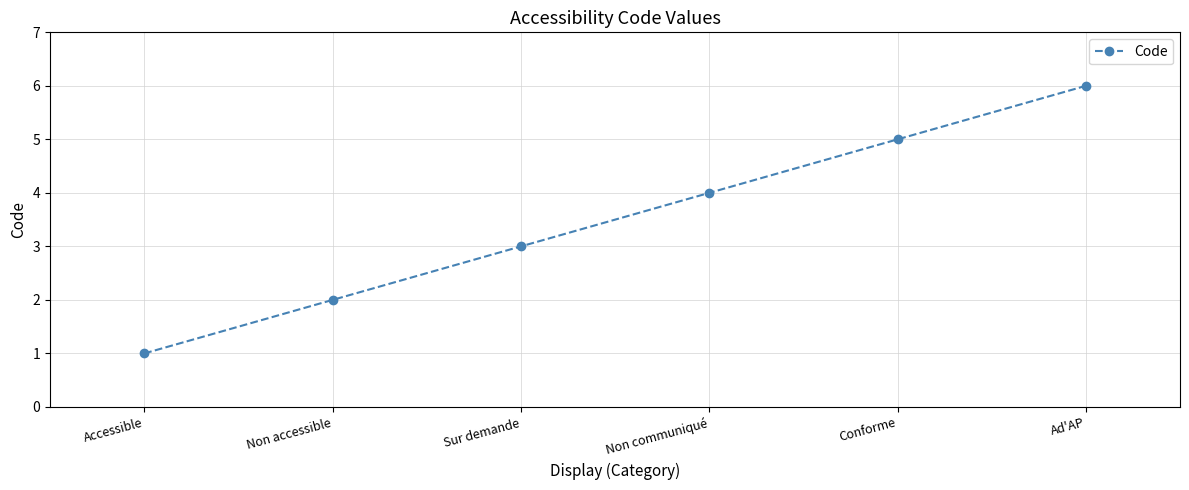

True or false: the data shows 4 at Sur demande.

False